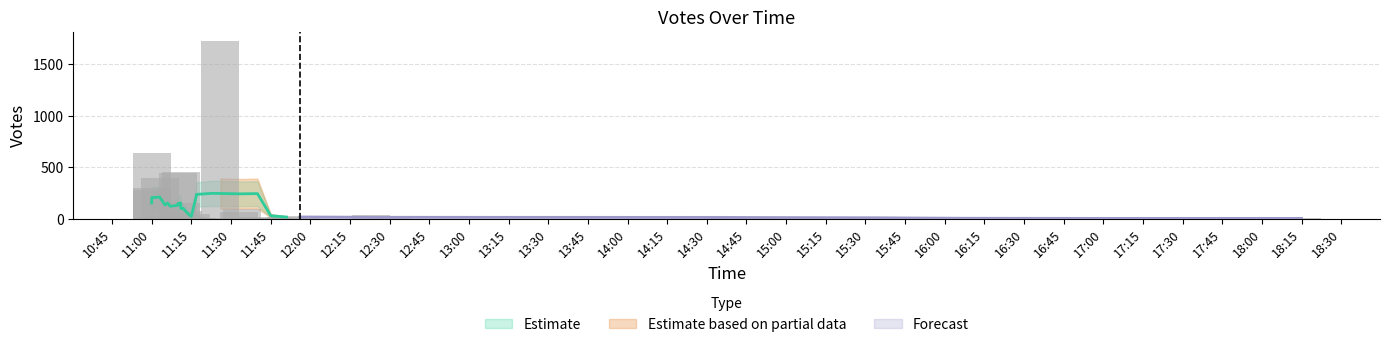

What is the label of the 5th bar from the right?

2019-09-11 12:31